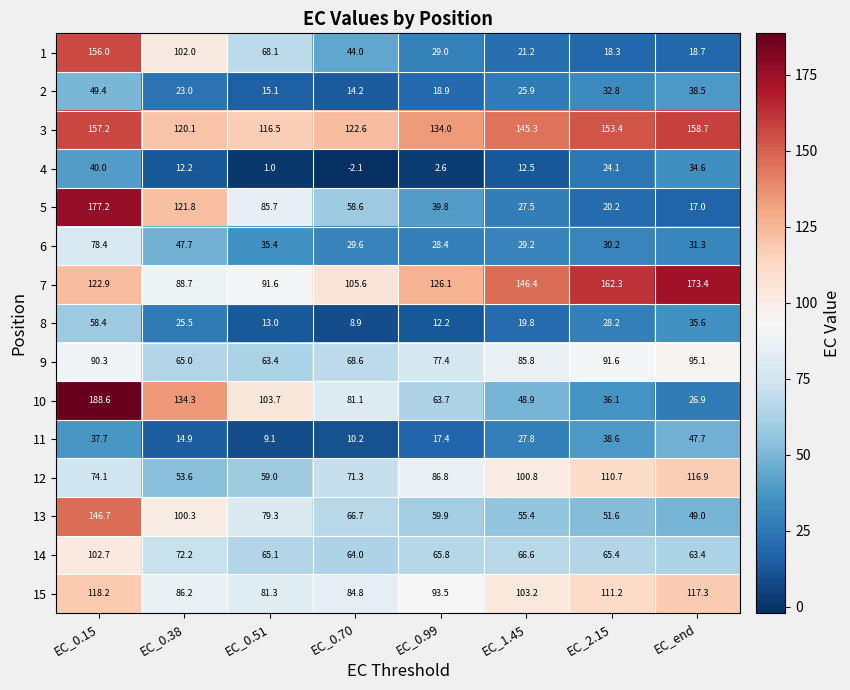

At how many categories does at least one series exceed 169?

2